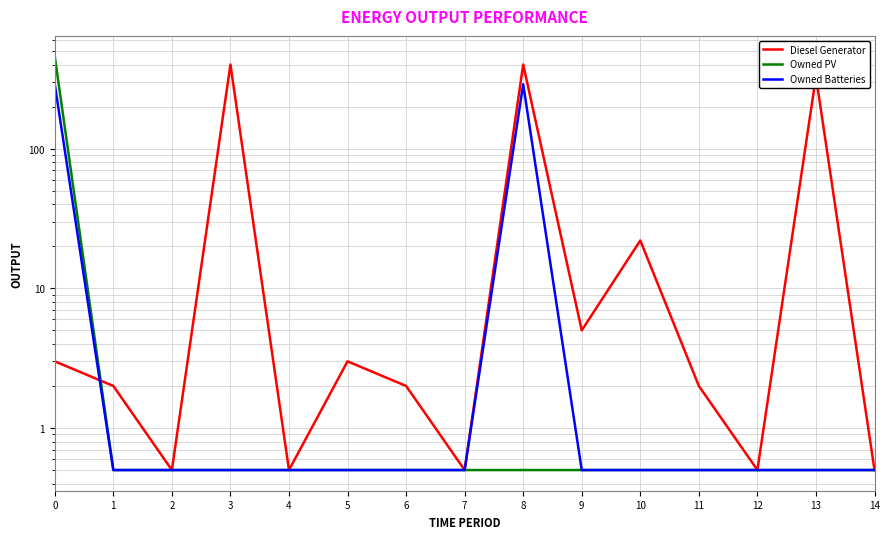

What is the value of the Owned PV point at the 2nd from the left?

0.5